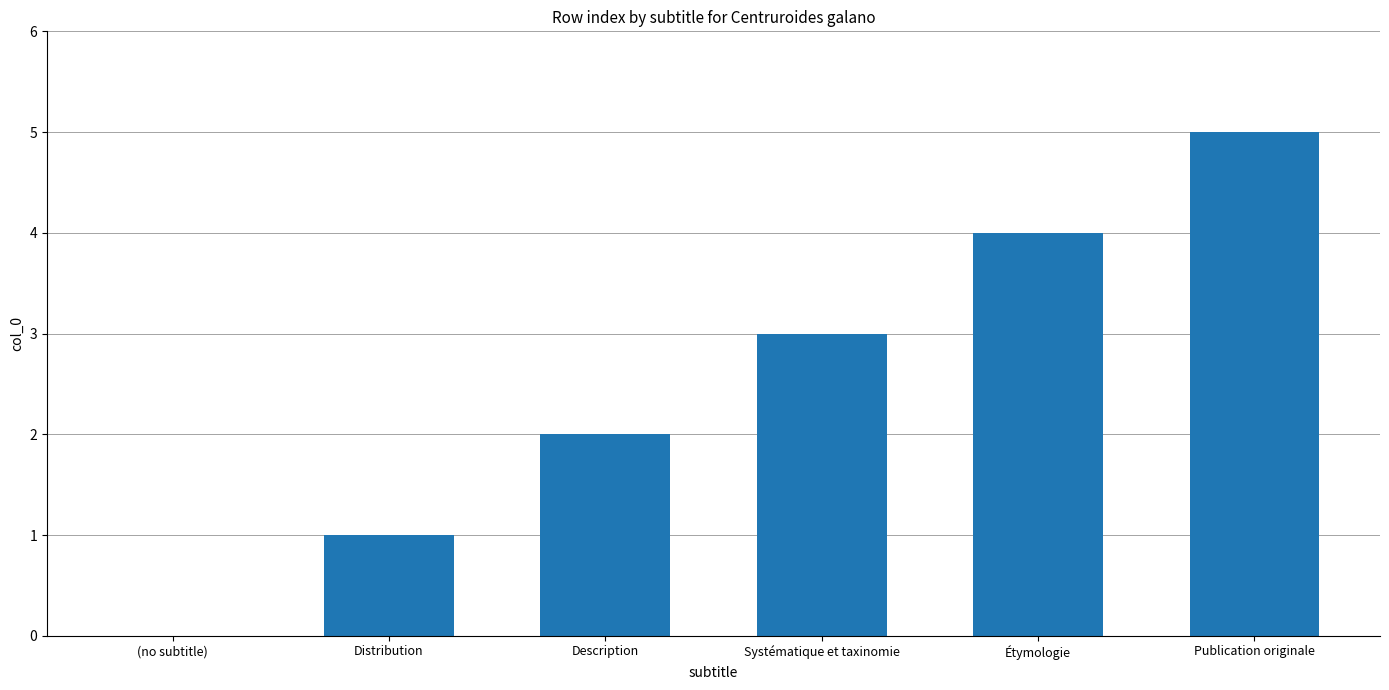

Reading left to right, extract all data points from this chart.

(no subtitle)=0	Distribution=1	Description=2	Systématique et taxinomie=3	Étymologie=4	Publication originale=5